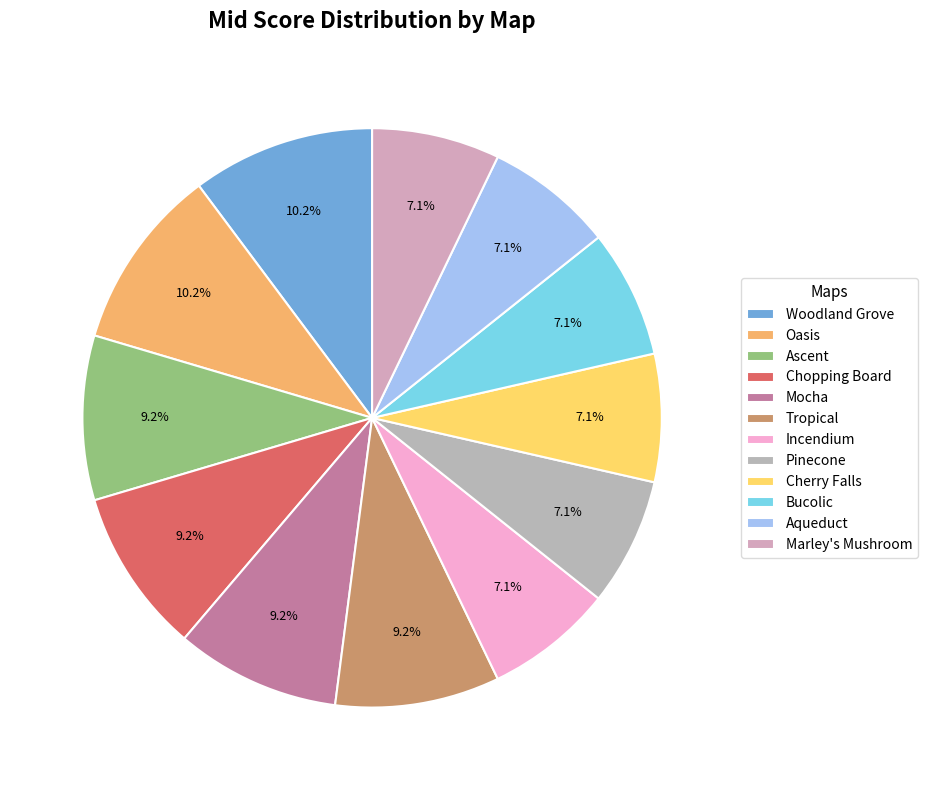

Does any single category account for the majority?

No